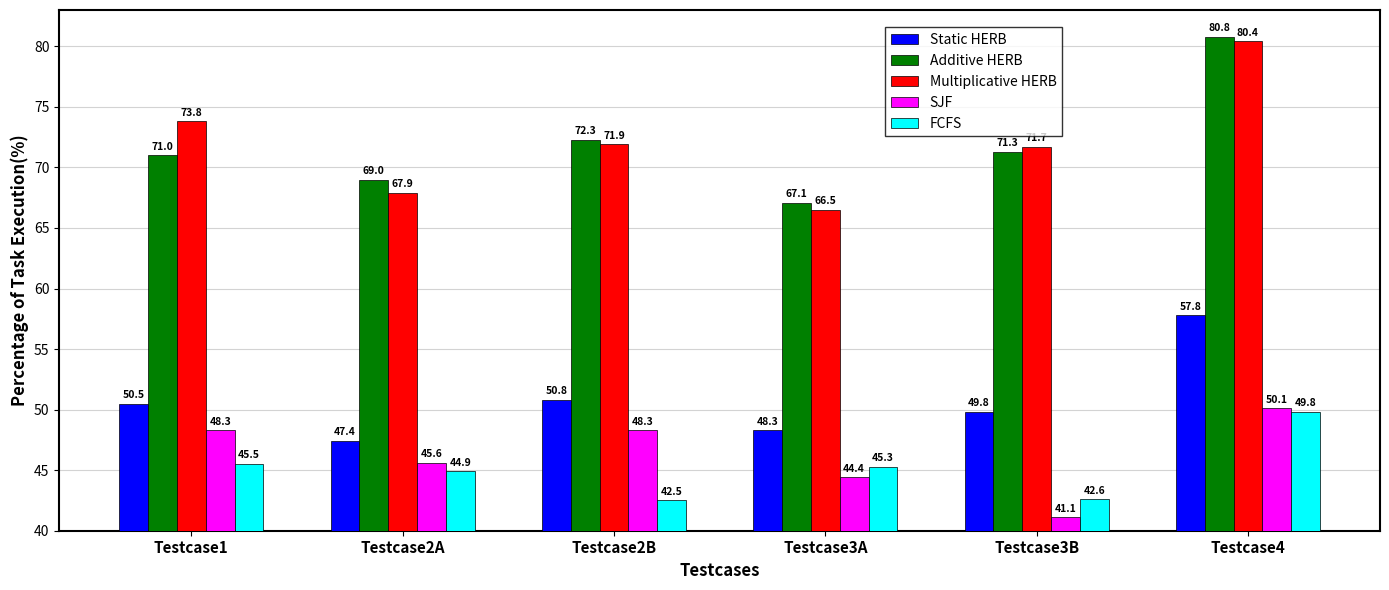

What is the difference between the second highest and minimum values in the FCFS series?

3.0